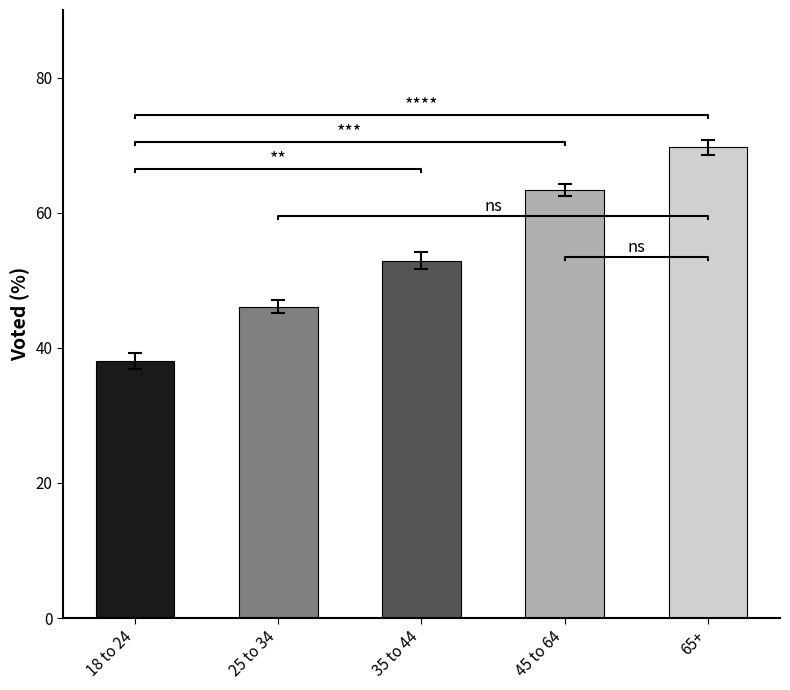

Approximately how many times larger is the value at 45 to 64 compared to 25 to 34?

1.4